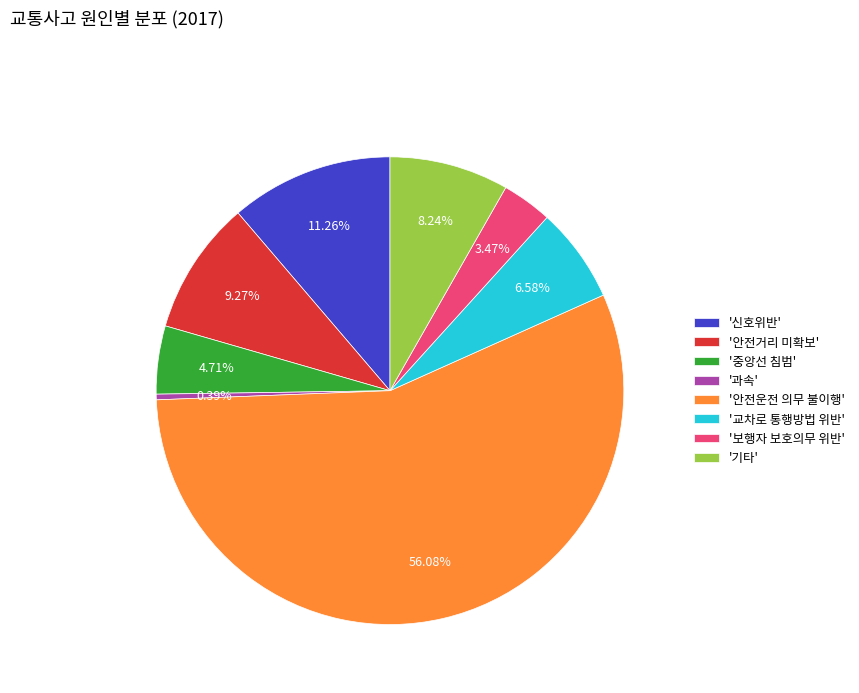

To the nearest percent, what is the average slice percentage?

12%